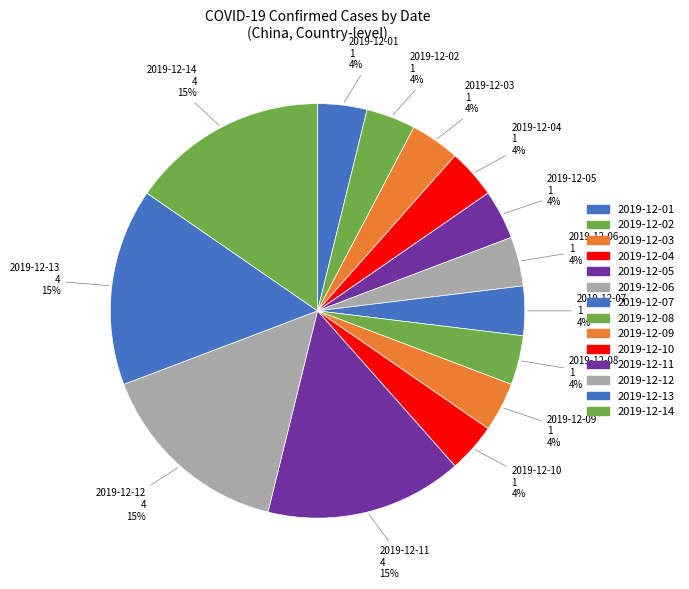

To the nearest percent, what percentage of the pie is 2019-12-11?

15%